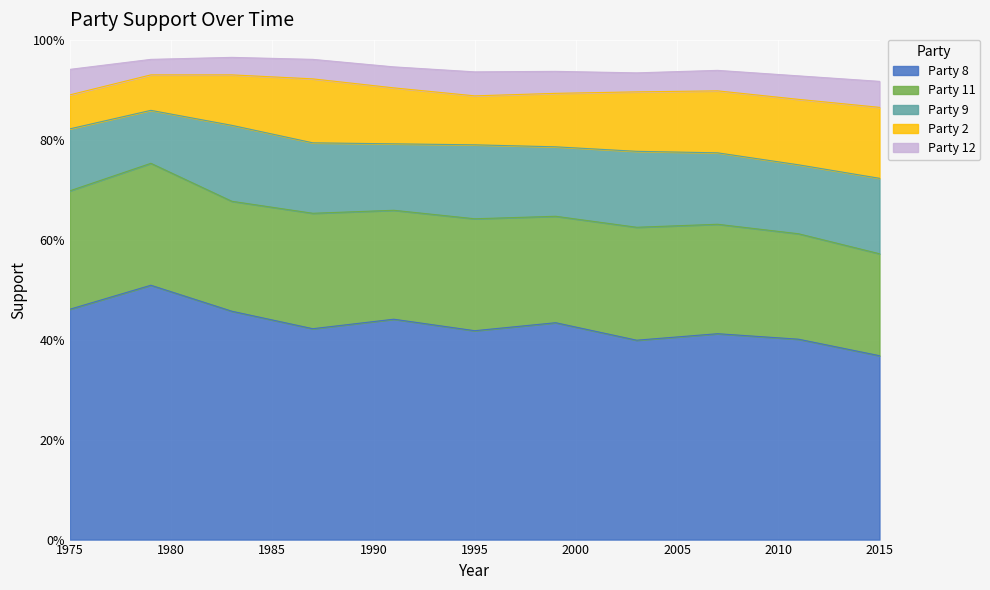

What is the value of the Party 11 point at the 2nd from the left?

0.2